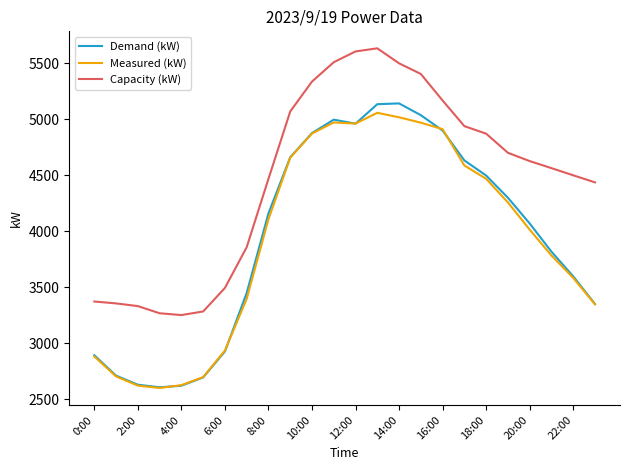

What is the highest value of the Measured (kW) series?

5056